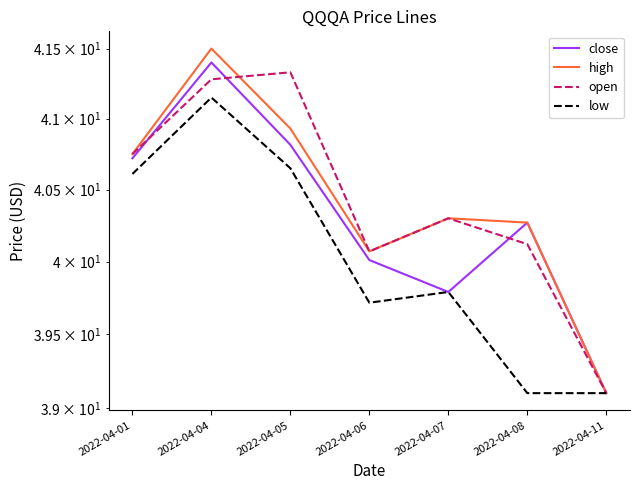

True or false: low has more than 1 points higher than both neighbors.

True